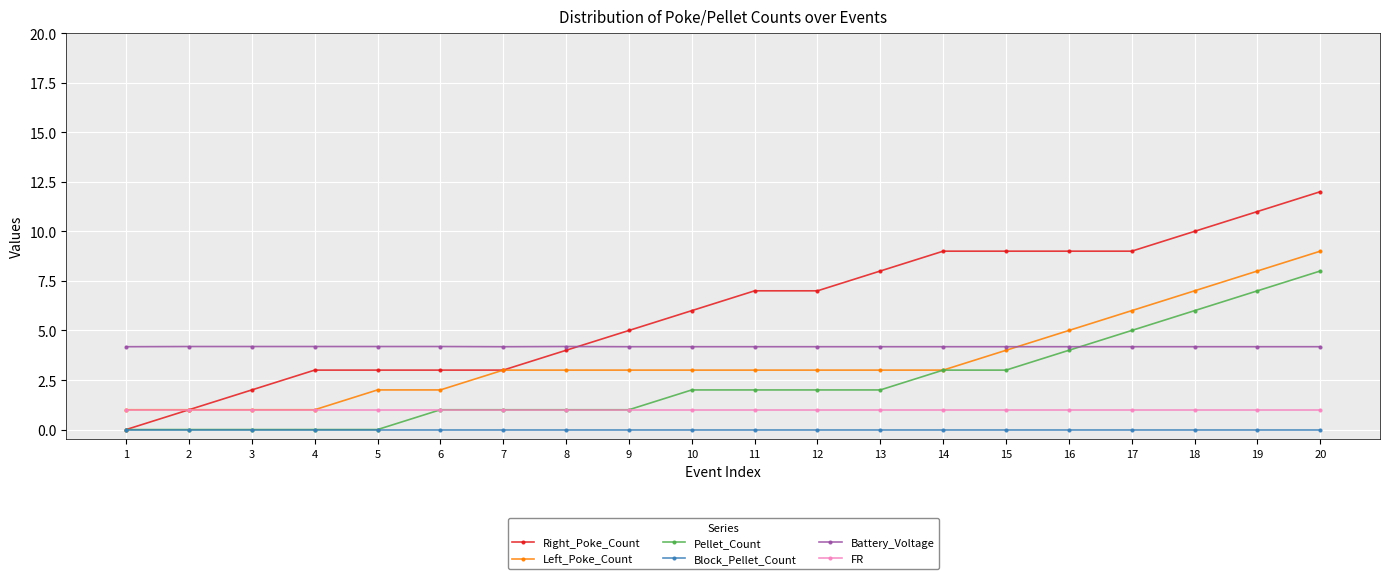

Reading left to right, extract all data points from this chart.

Right_Poke_Count: 1=0.0	2=1.0	3=2.0	4=3.0	5=3.0	6=3.0	7=3.0	8=4.0	9=5.0	10=6.0	11=7.0	12=7.0	13=8.0	14=9.0	15=9.0	16=9.0	17=9.0	18=10.0	19=11.0	20=12.0
Left_Poke_Count: 1=1.0	2=1.0	3=1.0	4=1.0	5=2.0	6=2.0	7=3.0	8=3.0	9=3.0	10=3.0	11=3.0	12=3.0	13=3.0	14=3.0	15=4.0	16=5.0	17=6.0	18=7.0	19=8.0	20=9.0
Pellet_Count: 1=0.0	2=0.0	3=0.0	4=0.0	5=0.0	6=1.0	7=1.0	8=1.0	9=1.0	10=2.0	11=2.0	12=2.0	13=2.0	14=3.0	15=3.0	16=4.0	17=5.0	18=6.0	19=7.0	20=8.0
Block_Pellet_Count: 1=0.0	2=0.0	3=0.0	4=0.0	5=0.0	6=0.0	7=0.0	8=0.0	9=0.0	10=0.0	11=0.0	12=0.0	13=0.0	14=0.0	15=0.0	16=0.0	17=0.0	18=0.0	19=0.0	20=0.0
Battery_Voltage: 1=4.2	2=4.2	3=4.2	4=4.2	5=4.2	6=4.2	7=4.2	8=4.2	9=4.2	10=4.2	11=4.2	12=4.2	13=4.2	14=4.2	15=4.2	16=4.2	17=4.2	18=4.2	19=4.2	20=4.2
FR: 1=1.0	2=1.0	3=1.0	4=1.0	5=1.0	6=1.0	7=1.0	8=1.0	9=1.0	10=1.0	11=1.0	12=1.0	13=1.0	14=1.0	15=1.0	16=1.0	17=1.0	18=1.0	19=1.0	20=1.0